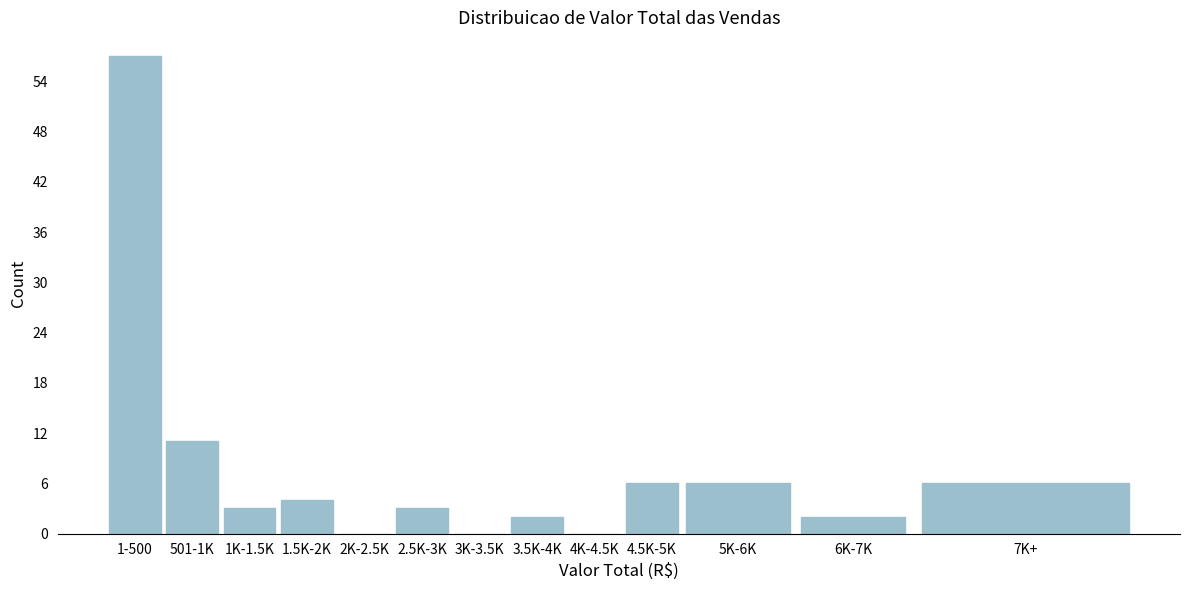

Reading left to right, list all the values displayed in this chart.

1-500=57	501-1K=11	1K-1.5K=3	1.5K-2K=4	2K-2.5K=0	2.5K-3K=3	3K-3.5K=0	3.5K-4K=2	4K-4.5K=0	4.5K-5K=6	5K-6K=6	6K-7K=2	7K+=6